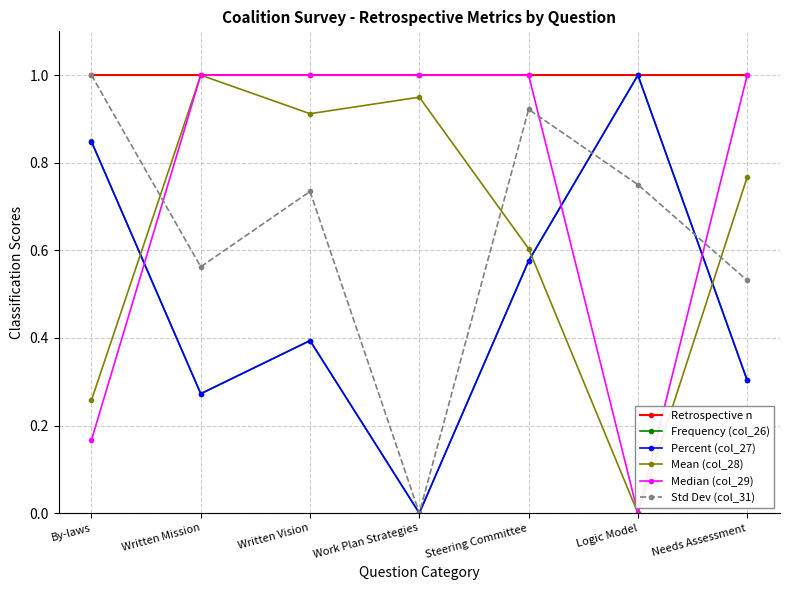

Does the chart display data point markers on the line(s)?

Yes